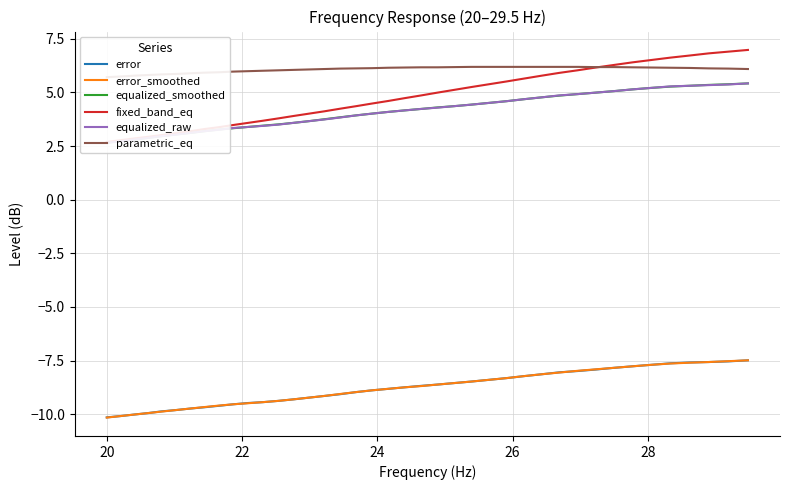

What is the difference between the maximum and minimum values in the error series?

2.7